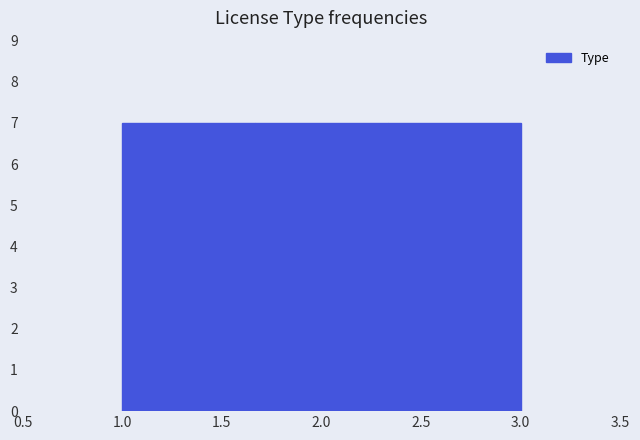

Reading left to right, list every bar in this chart as the range it spans on the x-axis followed by its height. Neither the bar edges nor the heights are printed on the chart, so give them approximately, as read against the axes.

1.00 to 1.65: 7
1.65 to 2.35: 7
2.35 to 3.00: 7